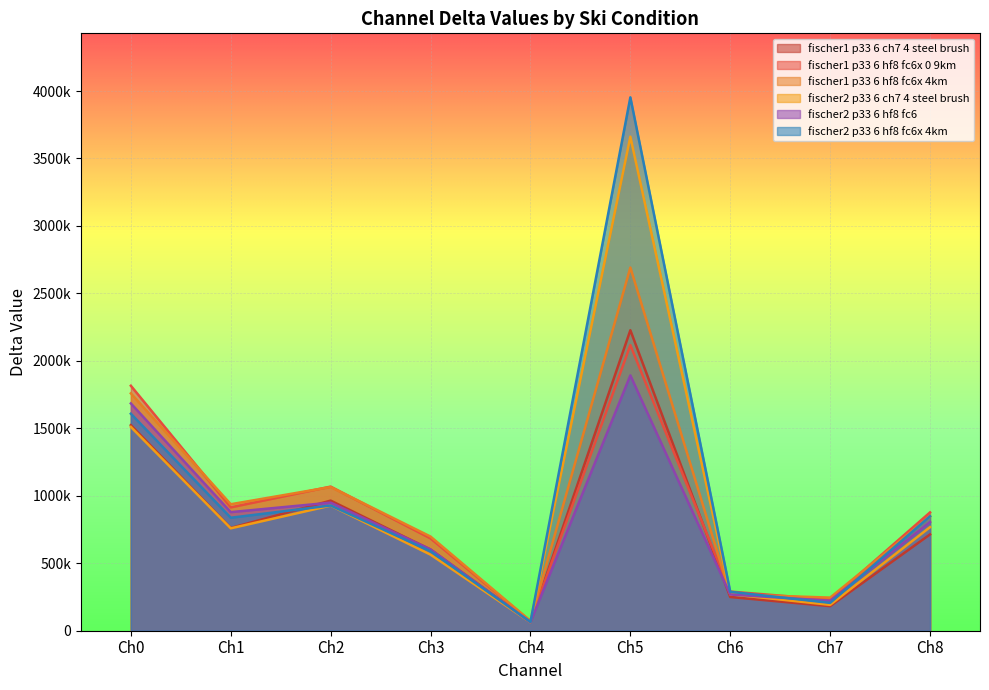

Where do fischer1_p33_6_hf8_fc6x_0_9km and fischer1_p33_6_hf8_fc6x_4km first cross each other?

Ch0 and Ch1